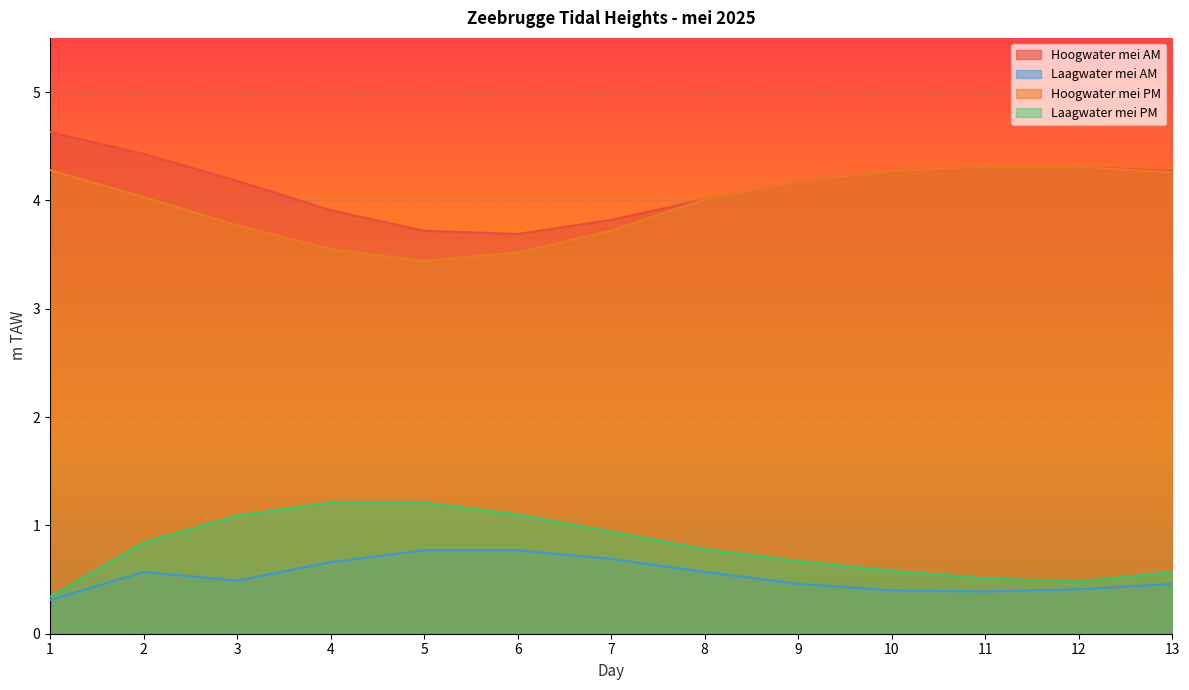

Which series has the largest total across all categories?

Hoogwater mei AM